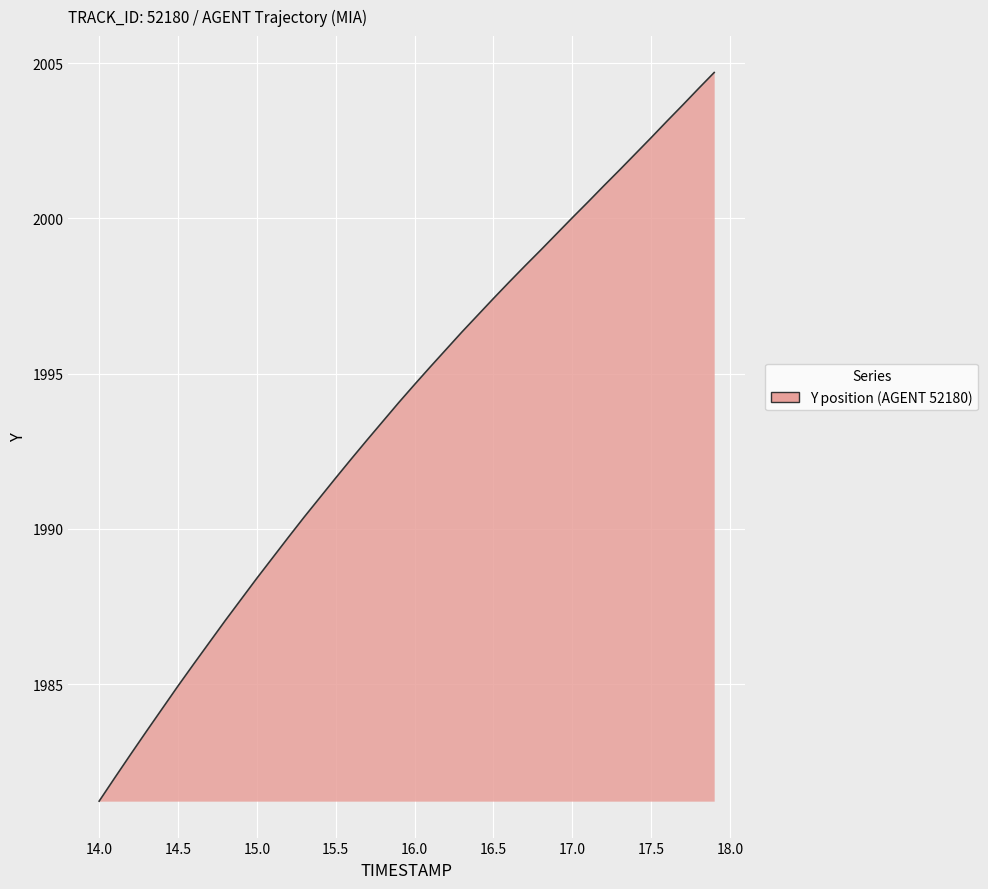

What is the smallest value displayed?

1981.2